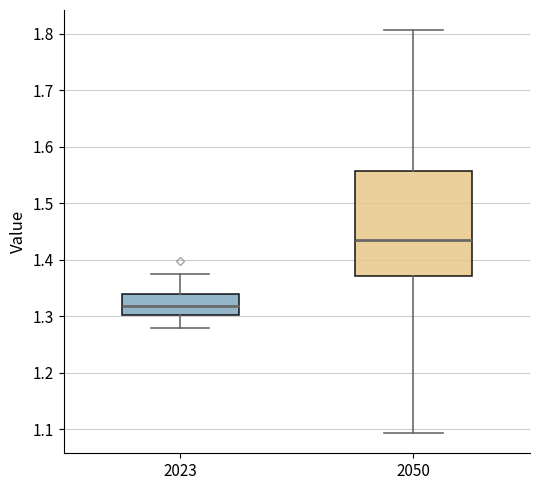

Reading left to right, read every box against the y-axis: the position of its median line, the range the box covers, and the ends of its whiskers. The values are not printed on the chart, so give them approximately, as read against the axis.

2023: median 1.32, box 1.30 to 1.34, whiskers 1.28 to 1.37
2050: median 1.43, box 1.37 to 1.56, whiskers 1.09 to 1.81